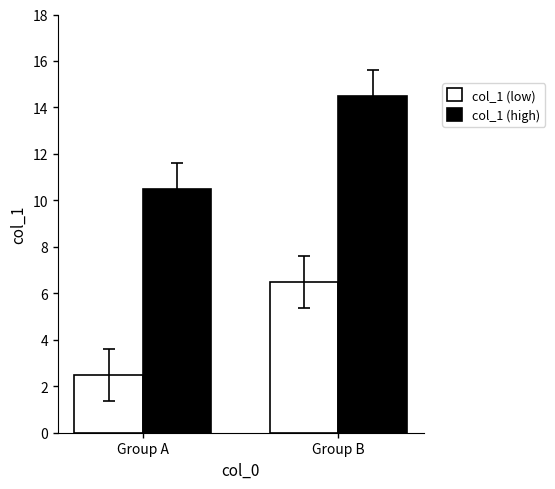

Is the value of col_1 (high) at Group A greater than the value of col_1 (low) at Group A?

Yes